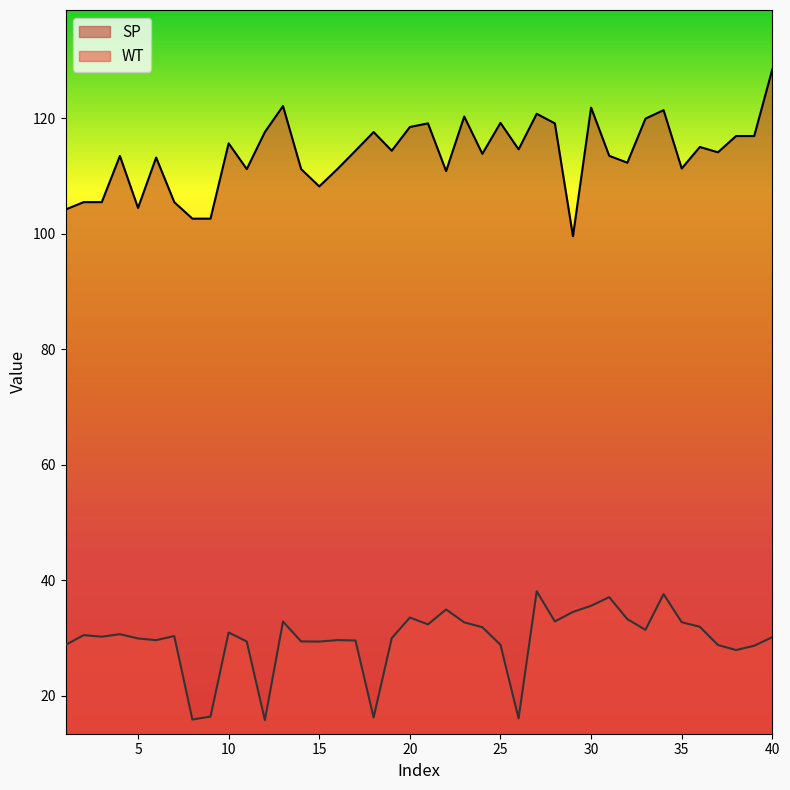

What is the value of the WT point at the 14th from the left?

29.4